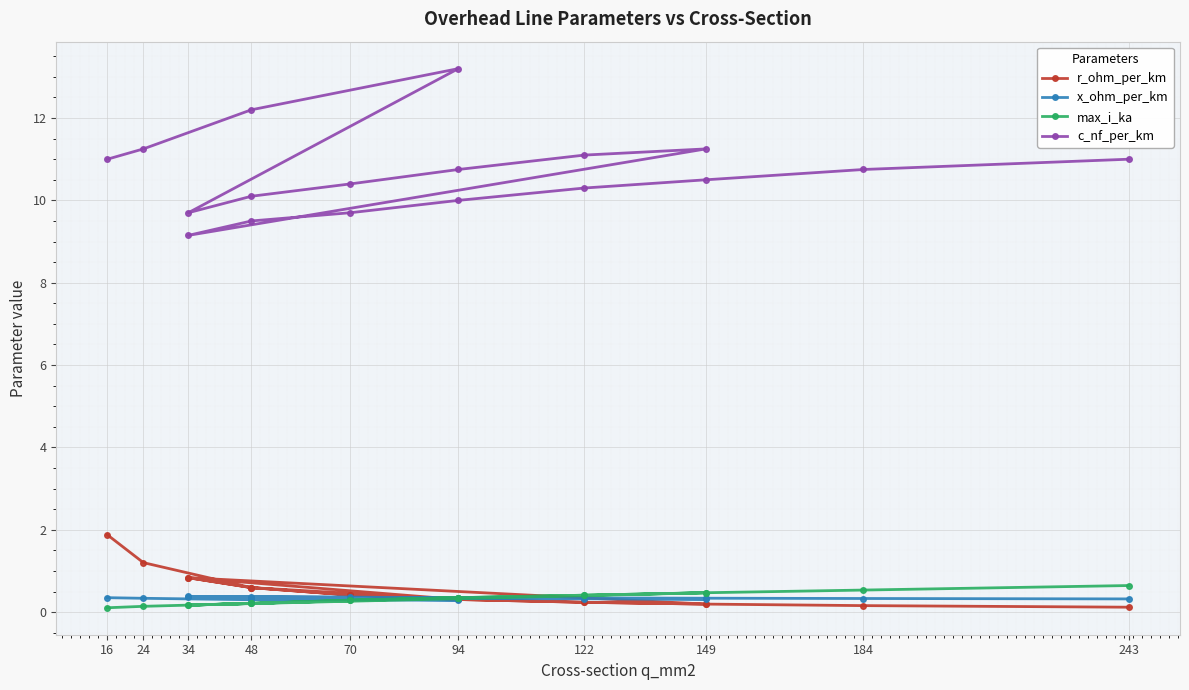

Is the value of r_ohm_per_km at 94 greater than the value of max_i_ka at 94?

No